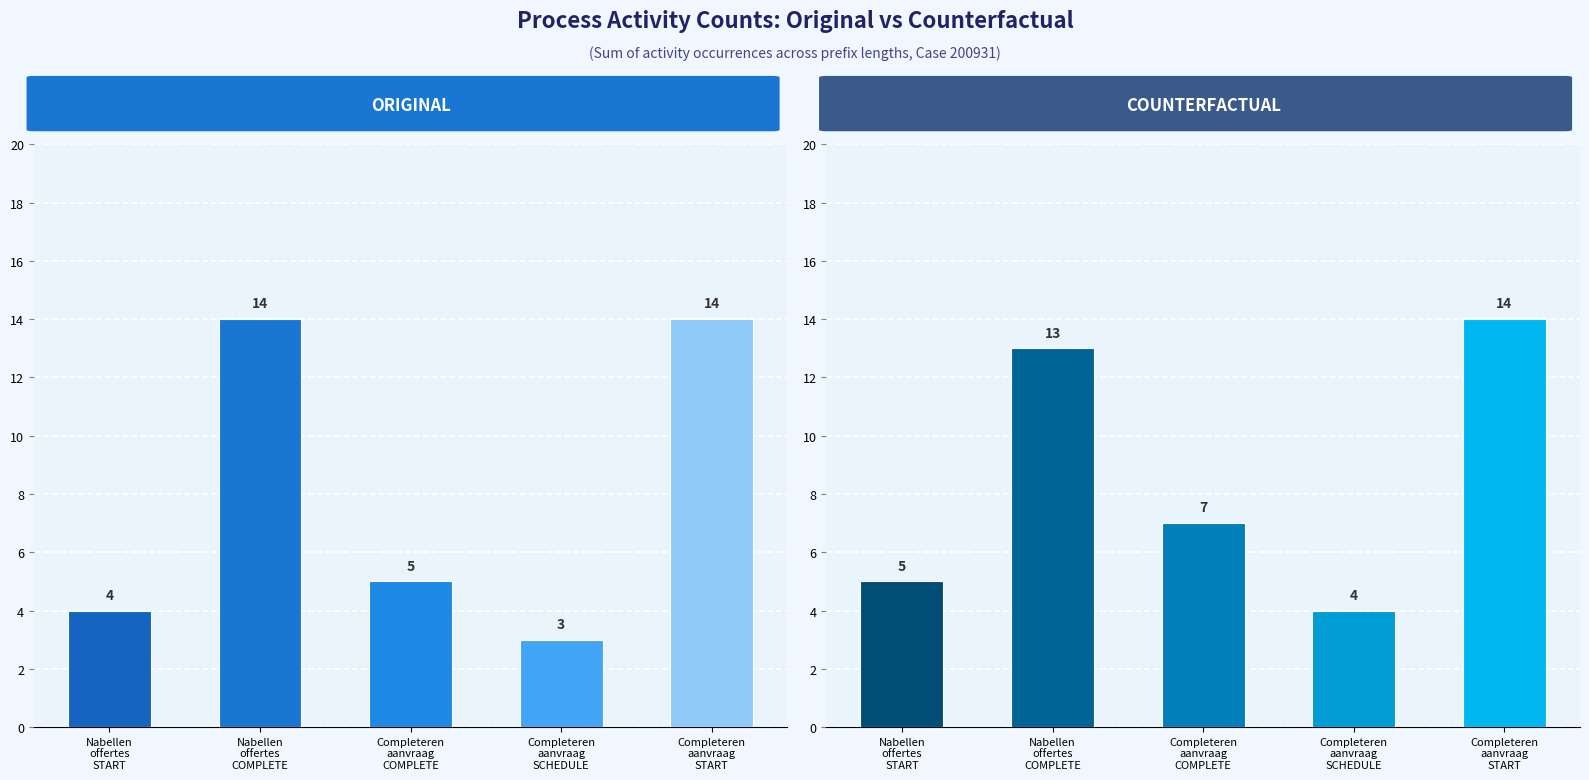

What is the sum of all Counterfactual values?

43